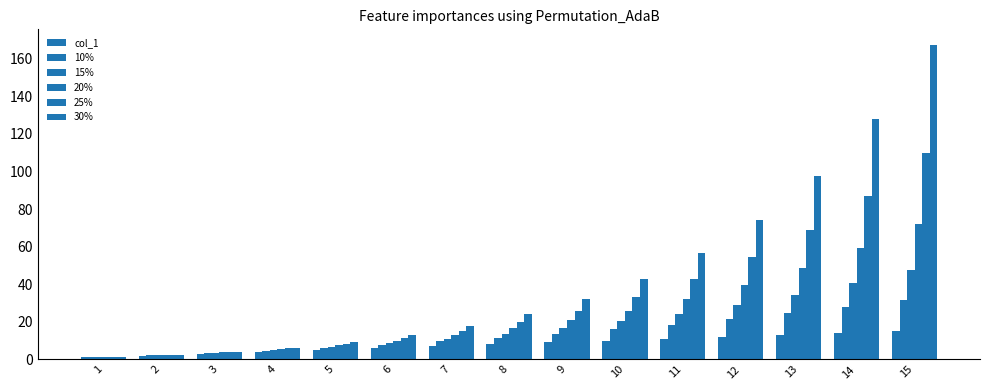

How many values in the 25% series exceed 19?

8